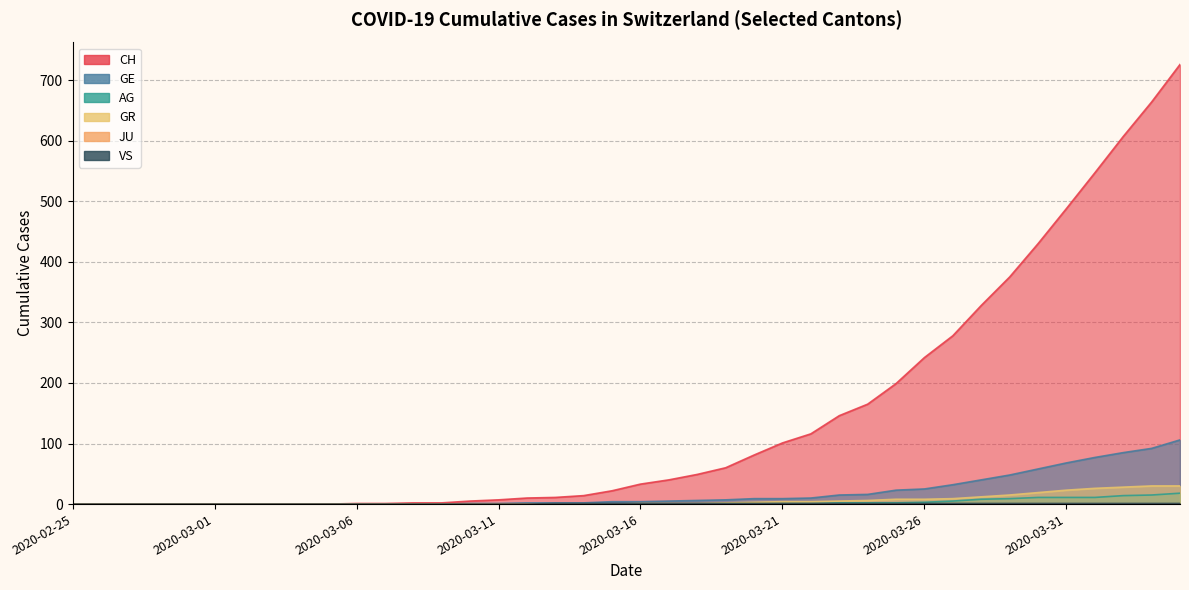

What is the maximum value for CH?

726